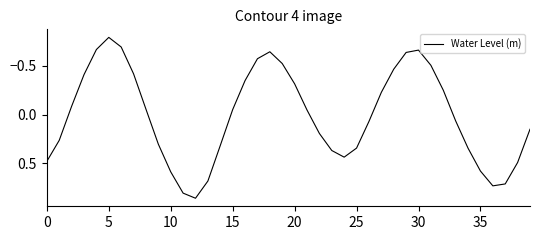

What is the minimum value shown in the chart?

-0.8